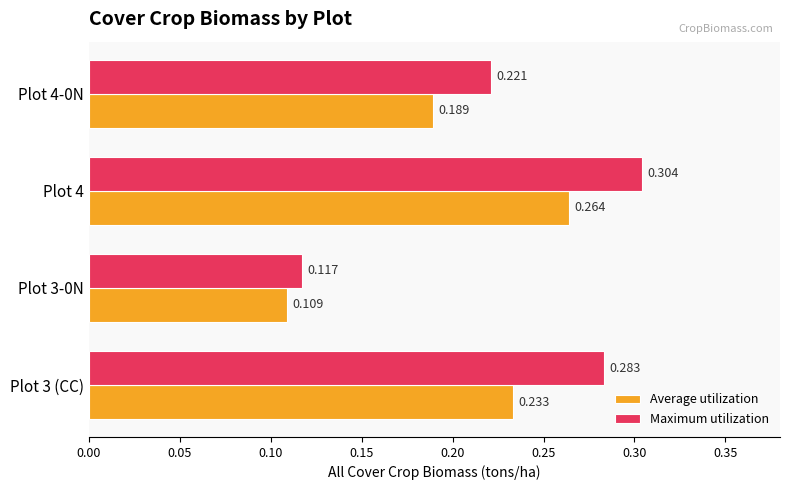

List the labels in order of Maximum utilization value, smallest first.

Plot 3-0N, Plot 4-0N, Plot 3 (CC), Plot 4